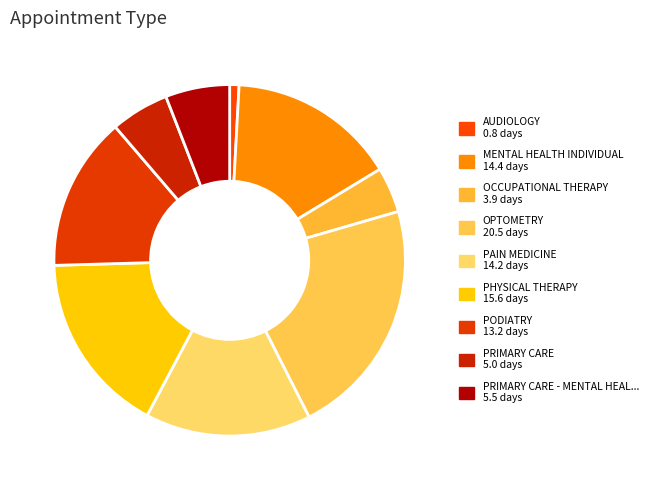

What is the largest slice in the pie chart?

OPTOMETRY